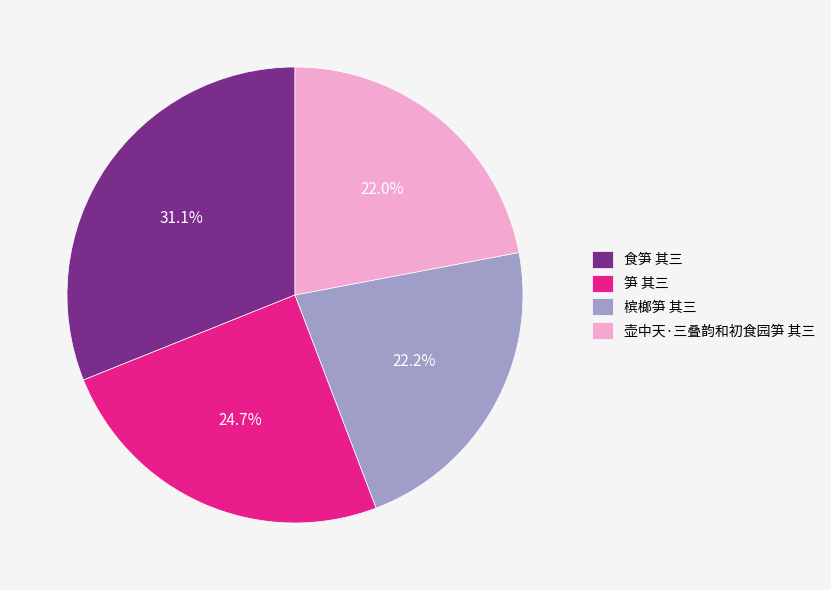

To the nearest percent, what percentage of the pie is 食笋 其三?

31%